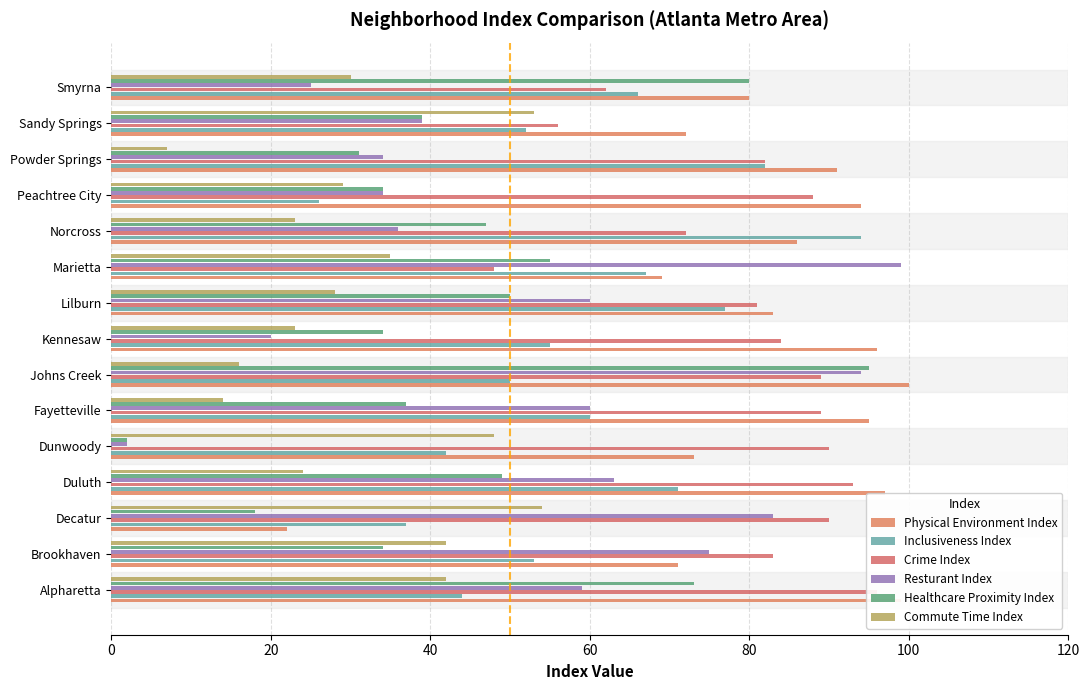

Which series has the largest total across all categories?

Physical Environment Index